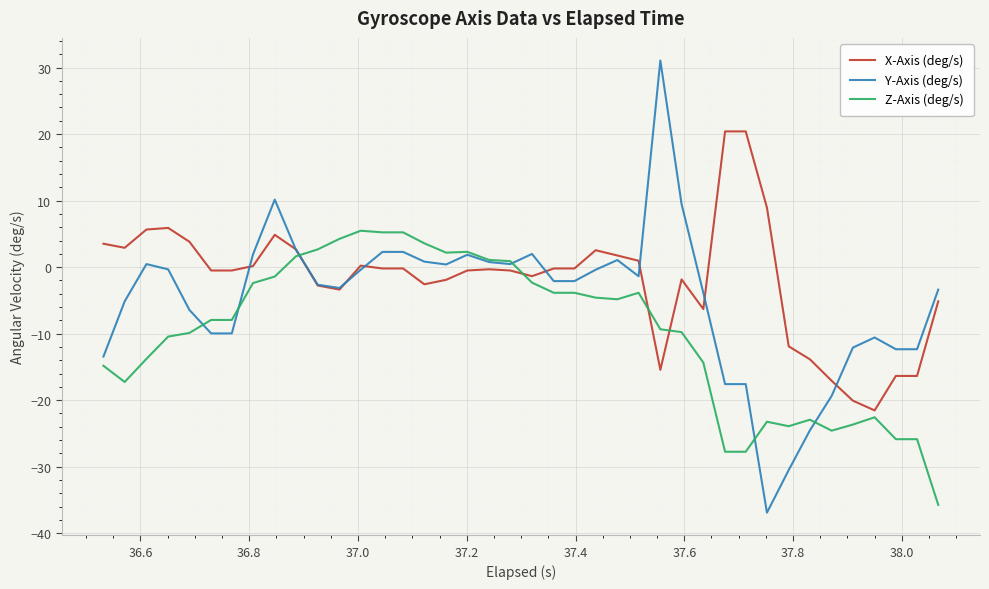

What is the difference between the maximum and minimum values in the Z-Axis (deg/s) series?

41.2